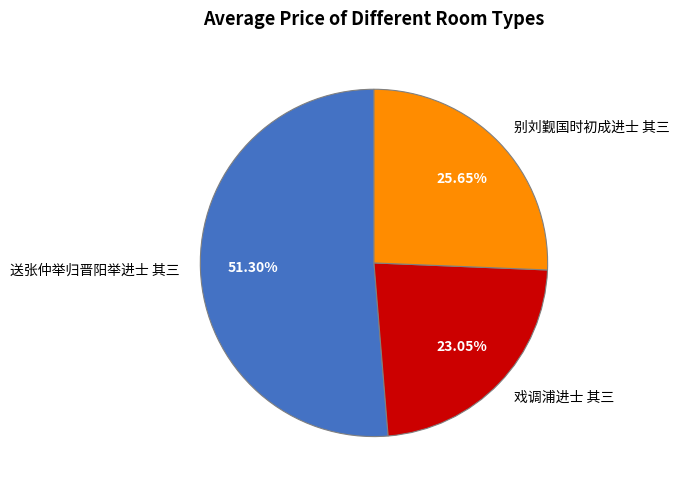

What percentage is the 戏调浦进士 其三 slice, to the nearest percent?

23%